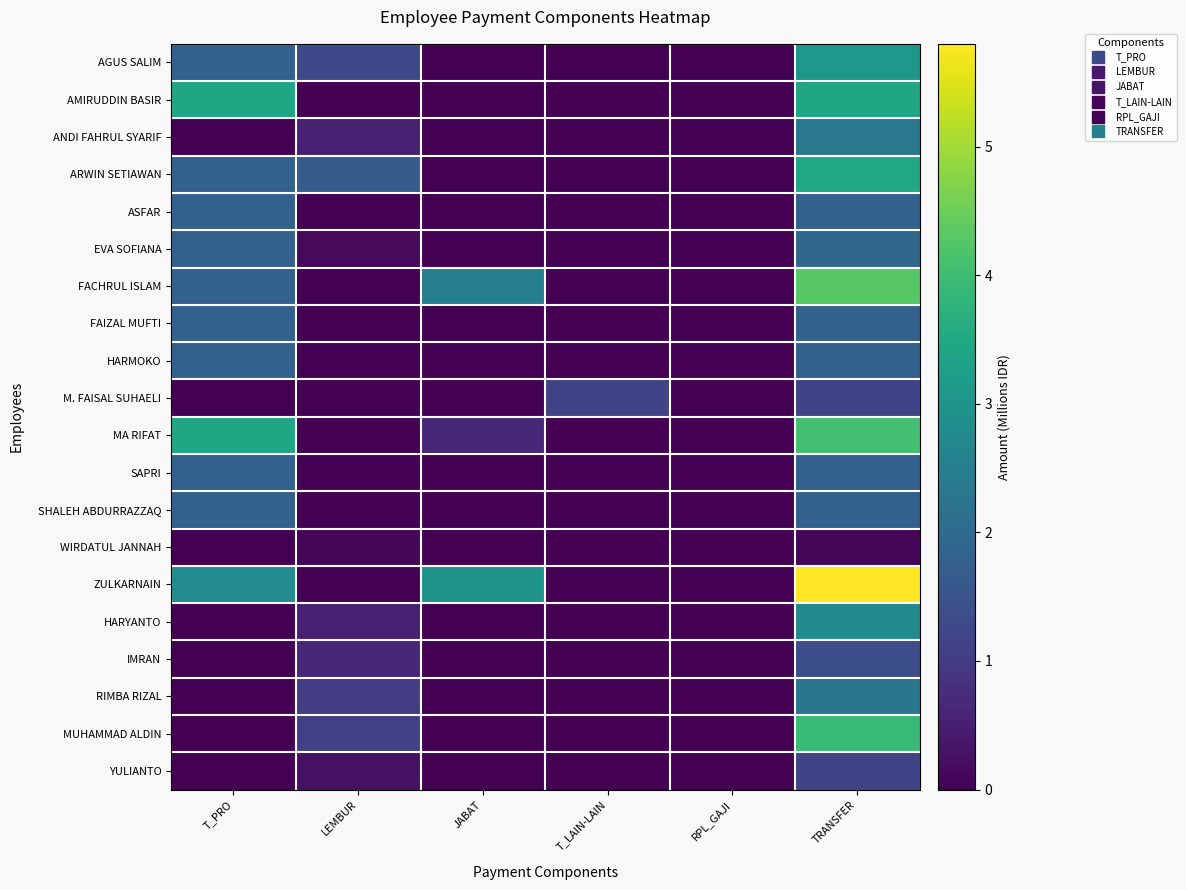

What is the maximum value shown in the chart?

5.8